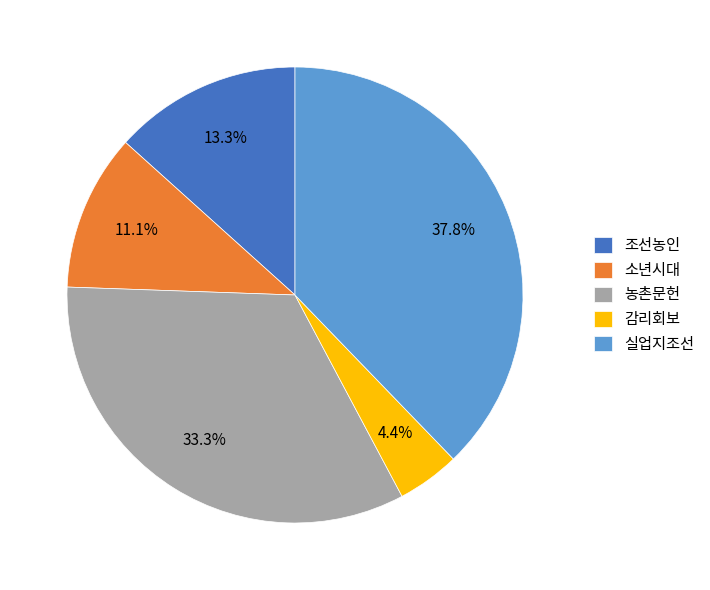

Is 실업지조선 the majority of the pie?

No